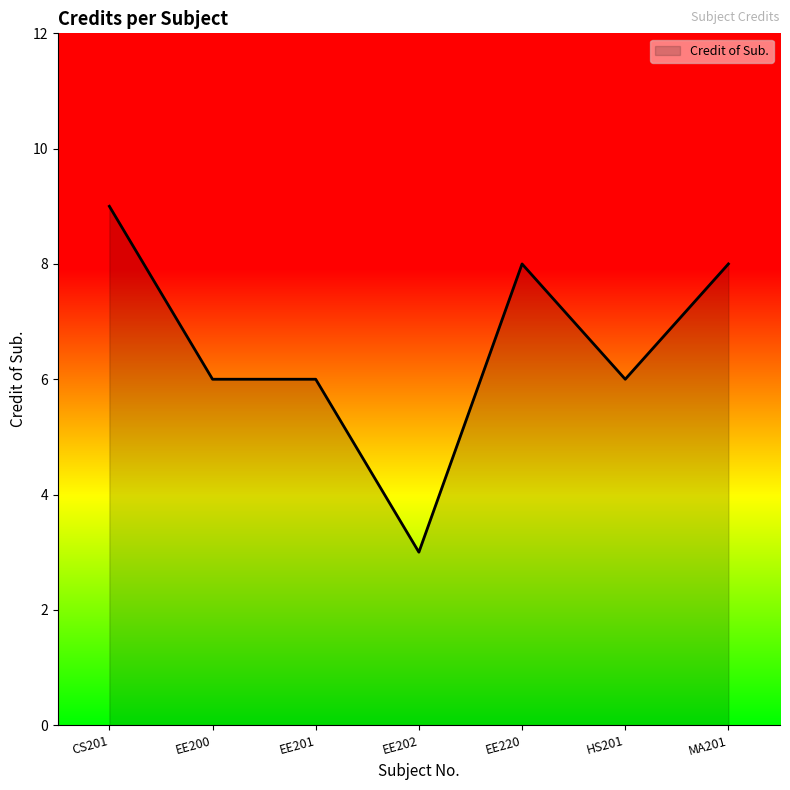

The chart shows a value of 8 at EE220. True or false?

True